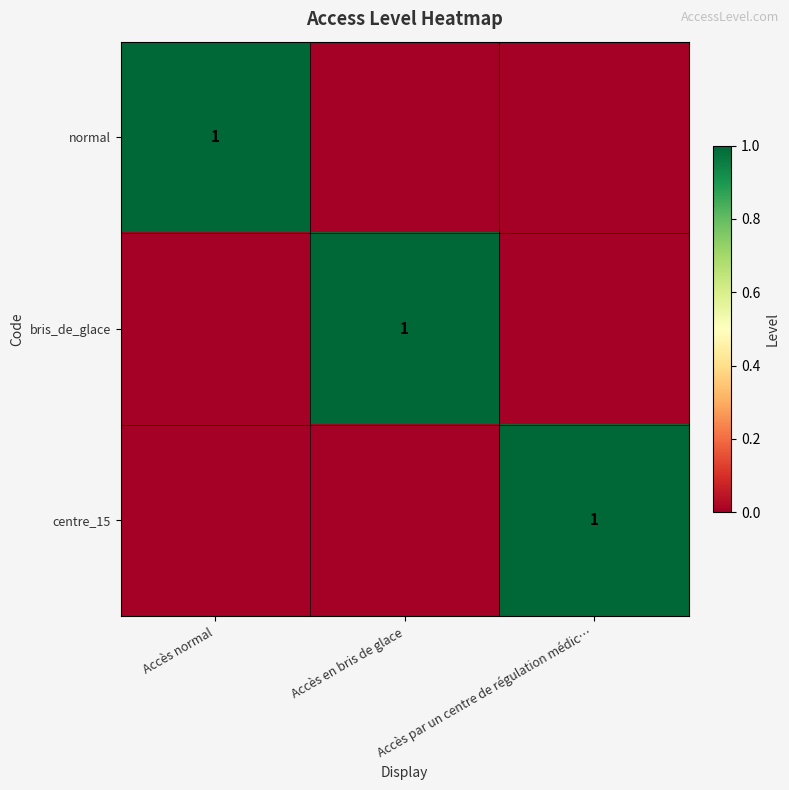

True or false: centre_15 has a value of 0 at Accès par un centre de régulation médic….

False